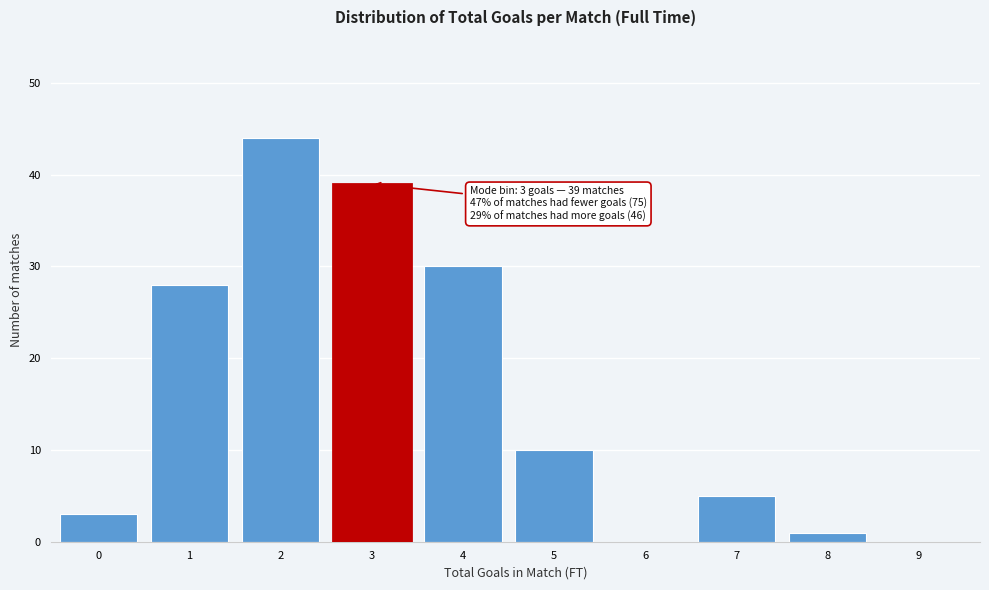

Reading left to right, list all the values displayed in this chart.

0=3	1=28	2=44	3=39	4=30	5=10	6=0	7=5	8=1	9=0